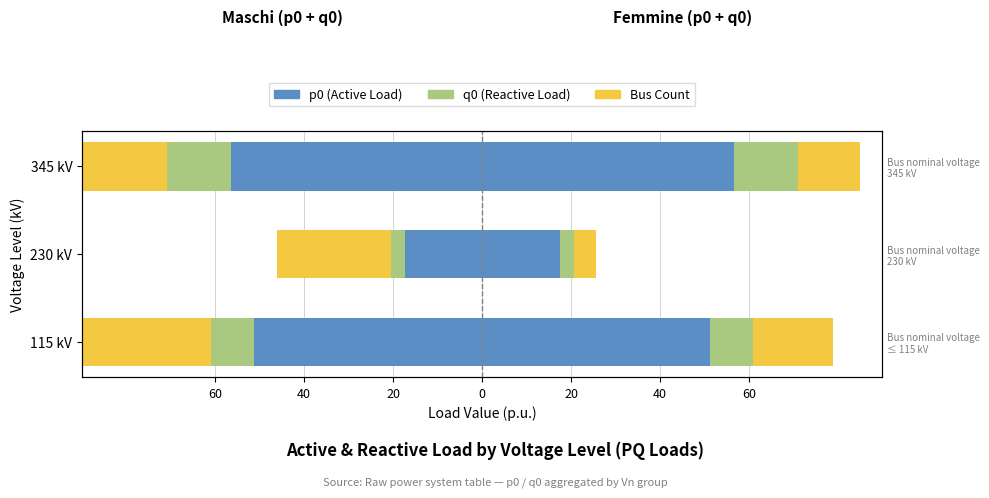

The value of p0 (Active Load) at 345 kV is -24.8. True or false?

False